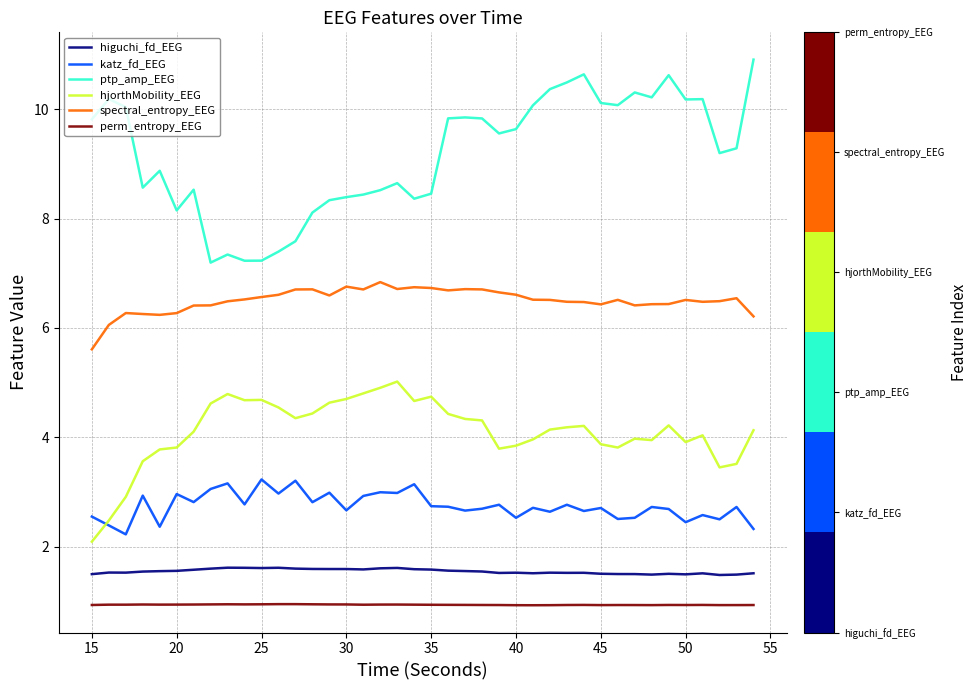

What is the minimum value for ptp_amp_EEG?

7.2